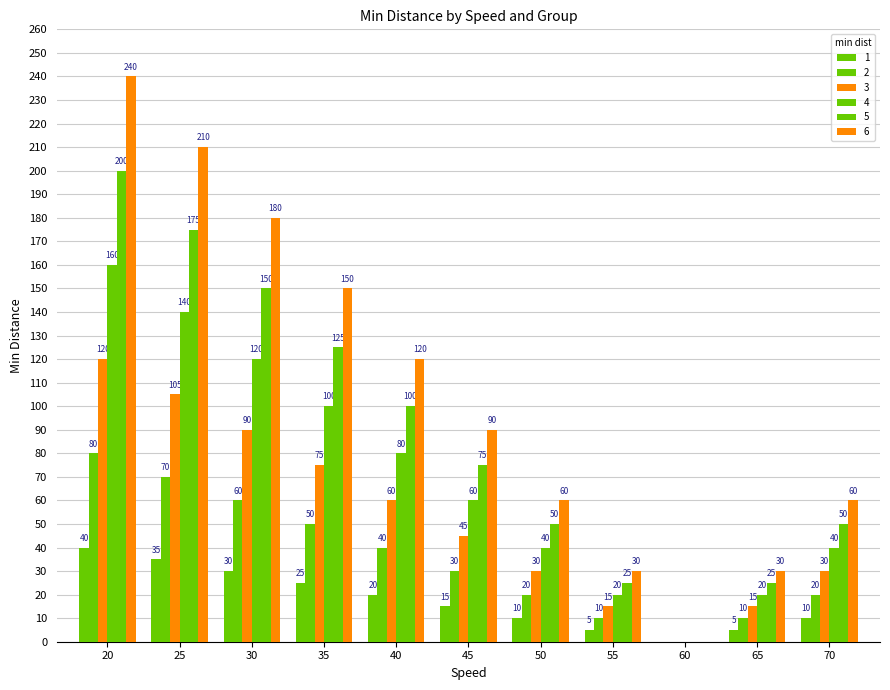

How many groups of bars are there?

11